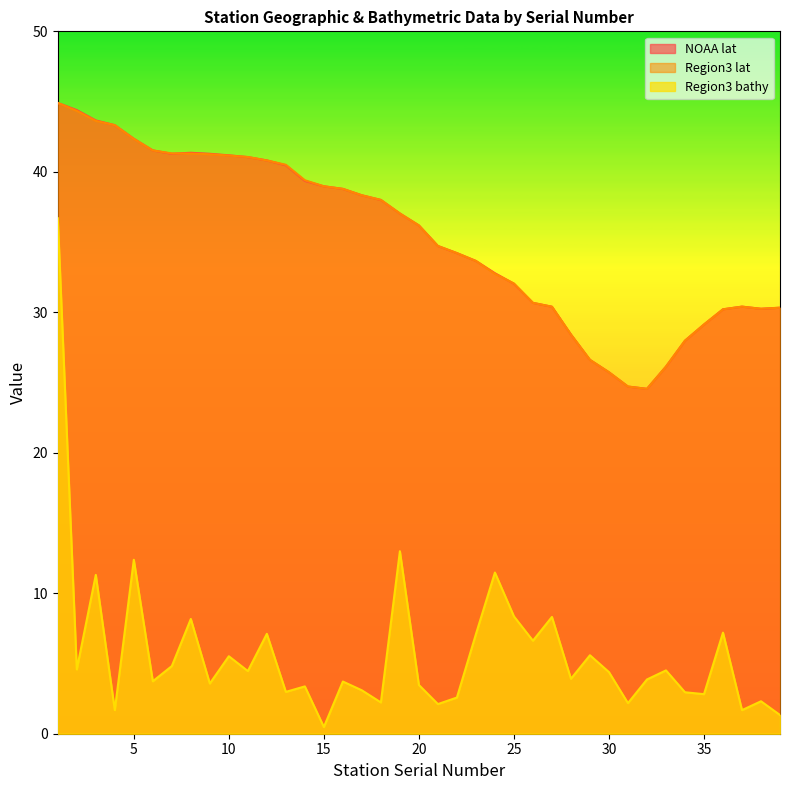

At 20, list the series in order from largest to smallest.

NOAA lat, Region3 lat, Region3 bathy